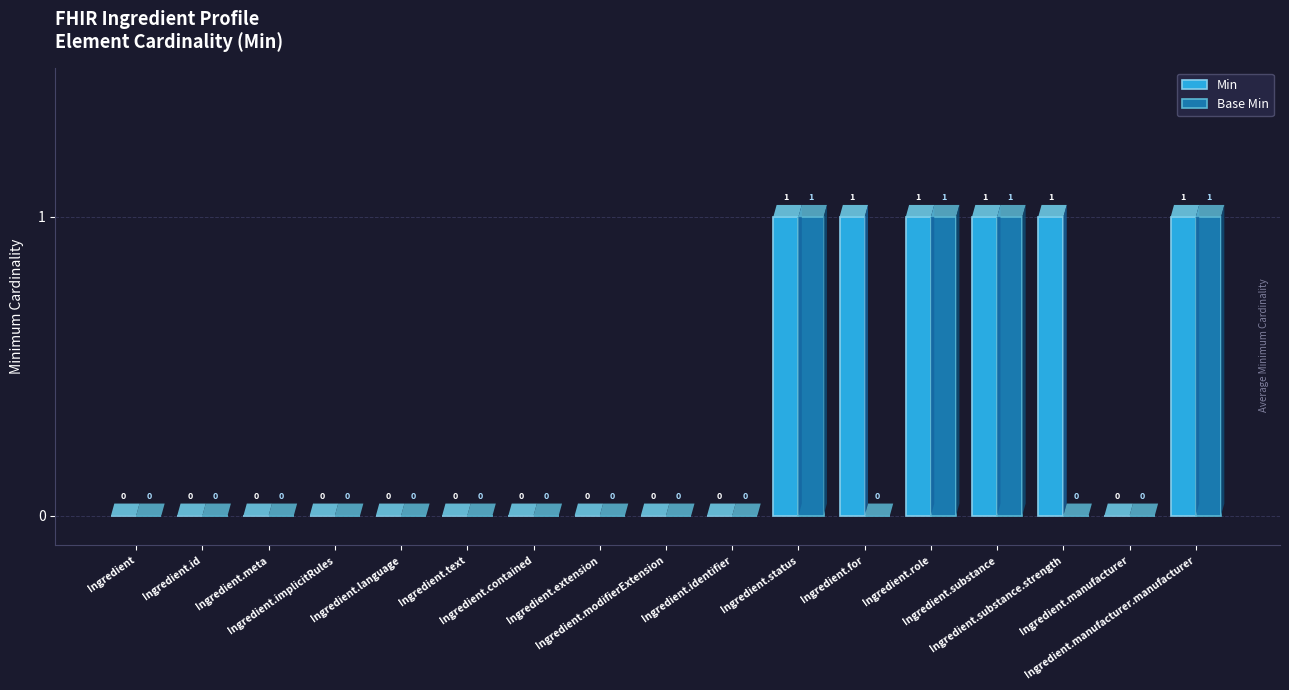

What is the sum of the Base Min values at Ingredient.manufacturer and Ingredient.status?

1